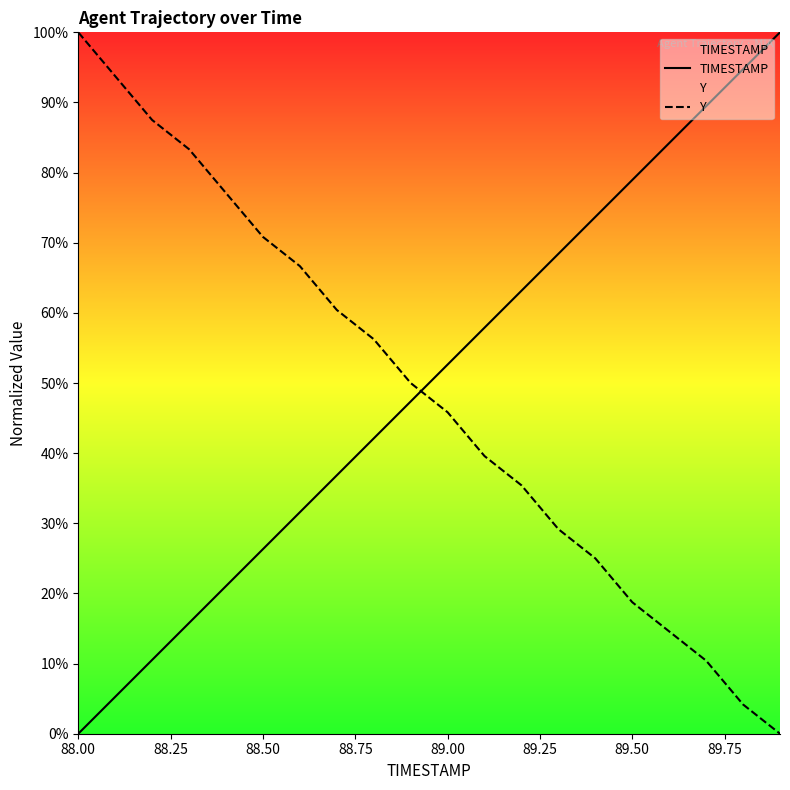

What is the total value across all series at 88.00?

100.0